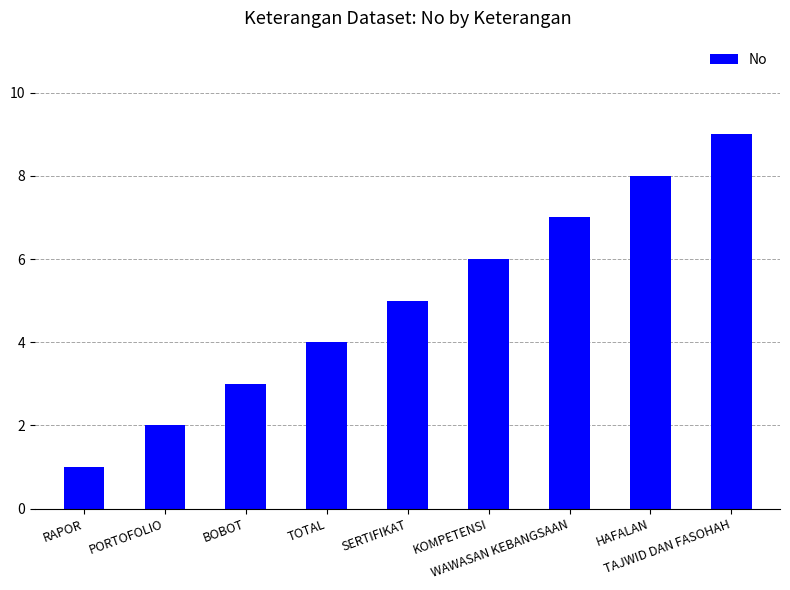

Is it true that the value at SERTIFIKAT is 5?

True